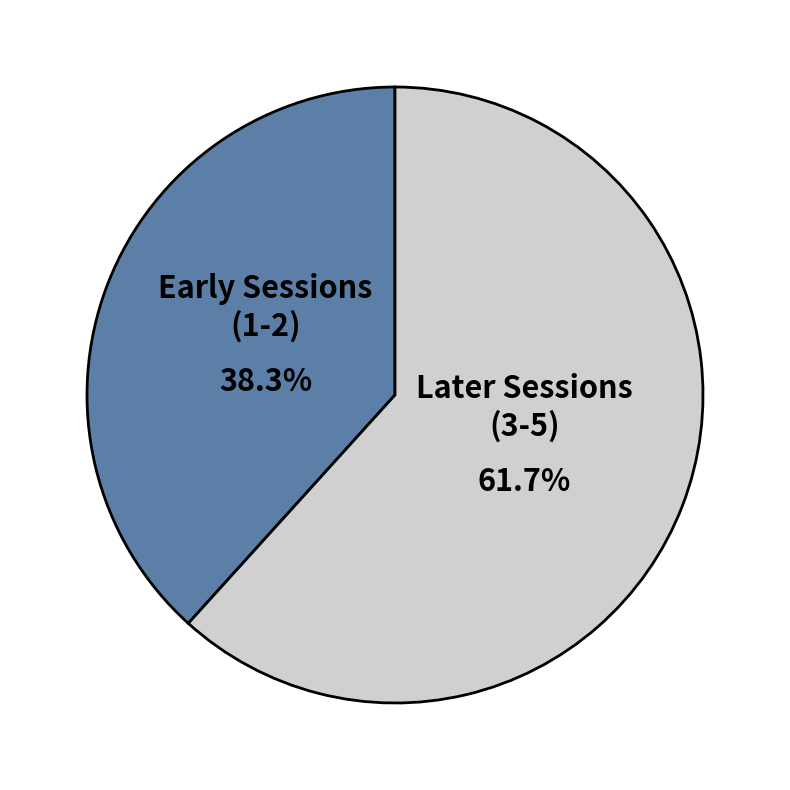

Count the number of slices in the pie.

2